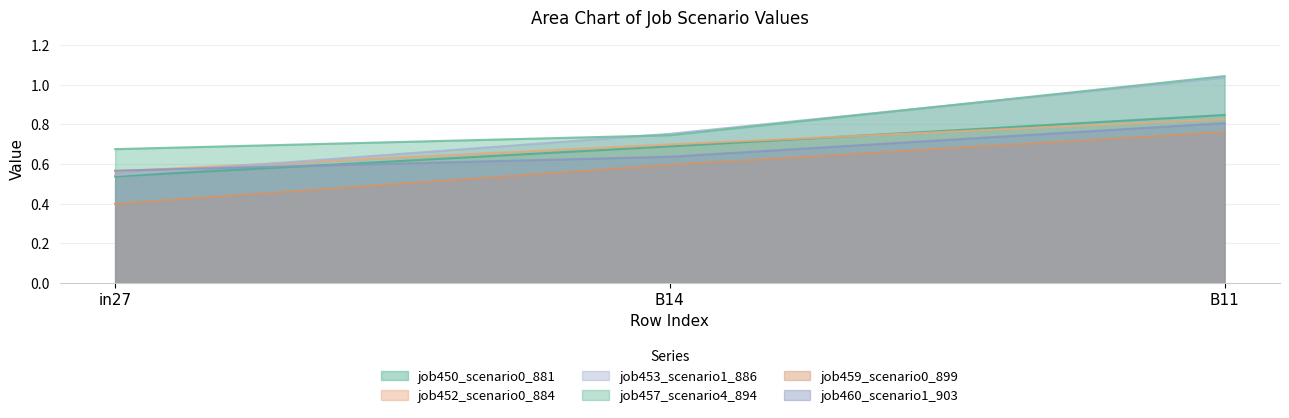

Which label corresponds to the largest value in the chart?

B11